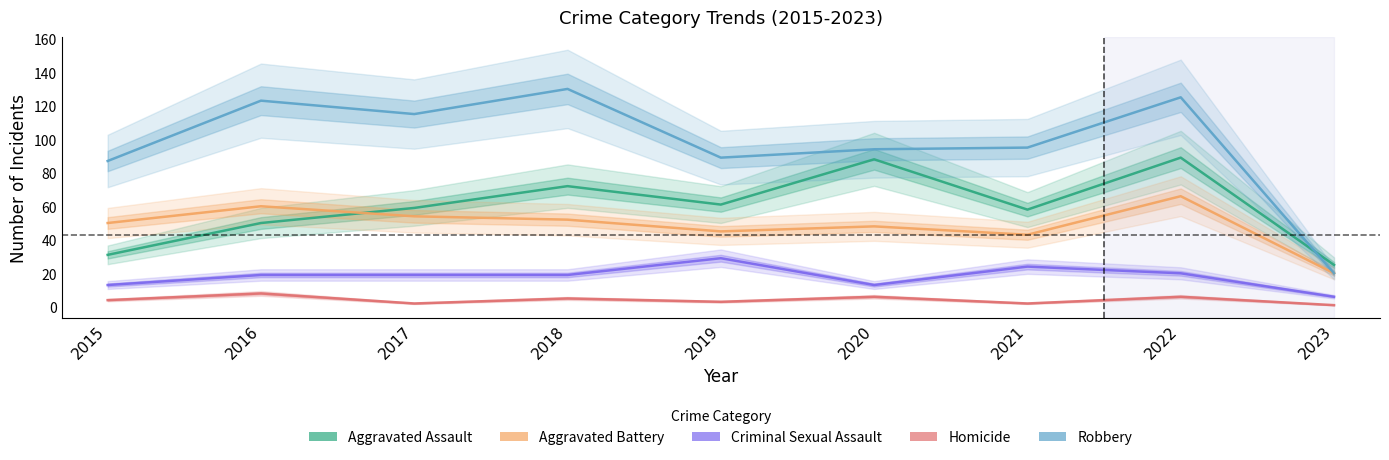

How many Homicide values are between 2 and 6?

7